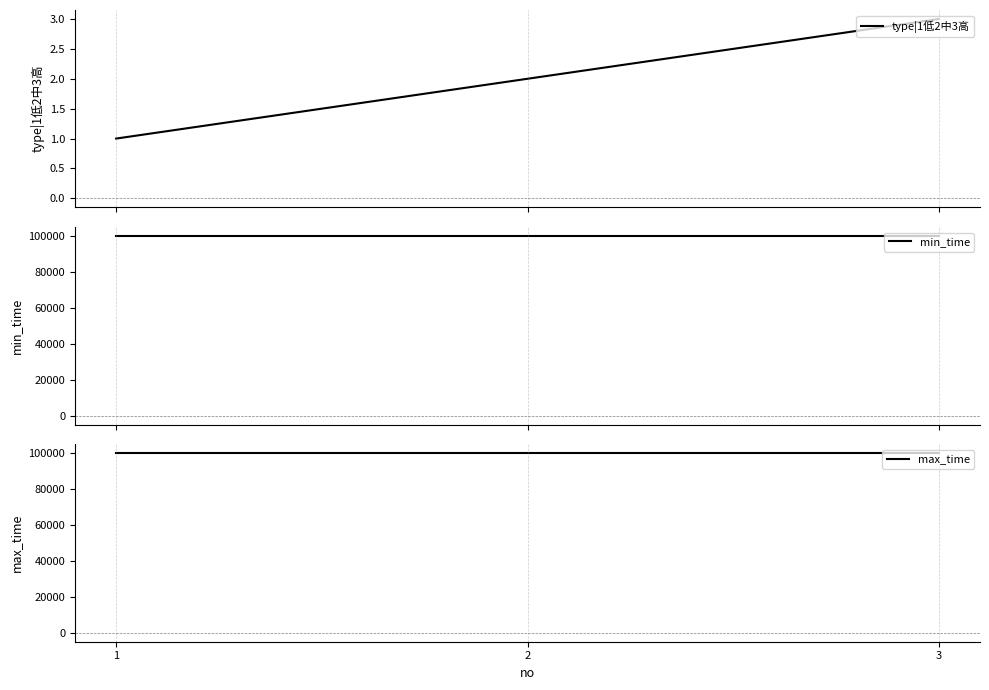

Rank the categories by type|1低2中3高 value from lowest to highest.

1, 2, 3